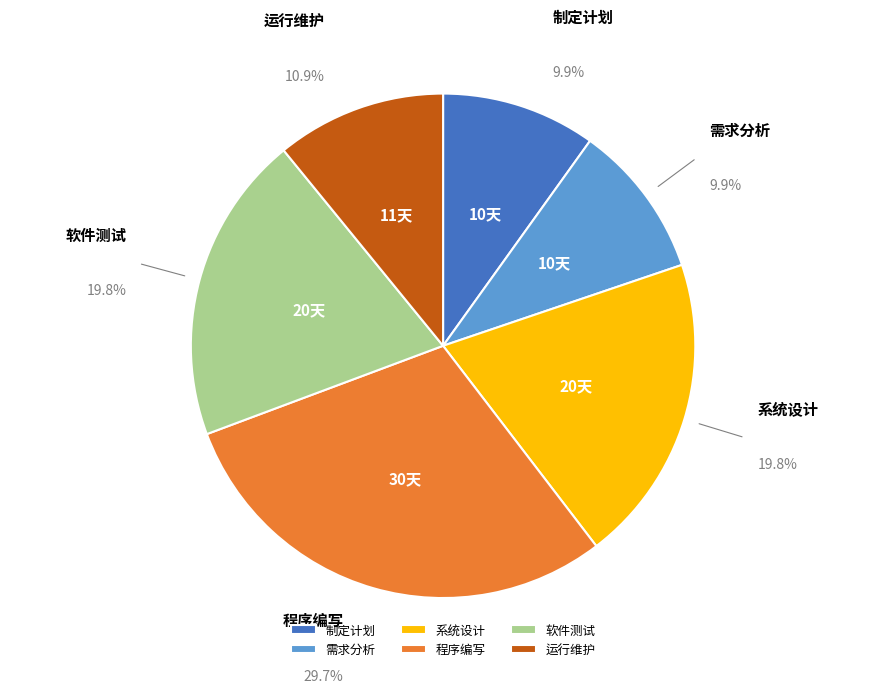

The 需求分析 slice represents 10% of the pie. True or false?

True